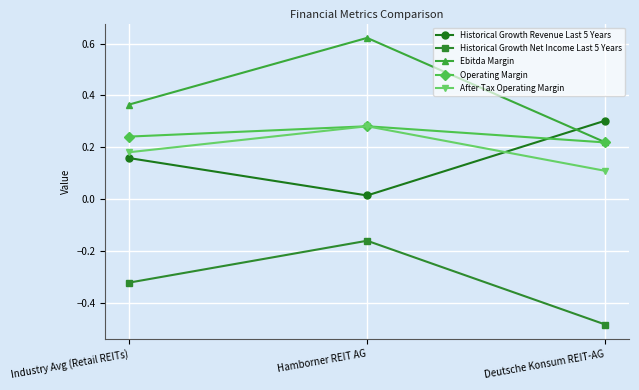

Is it true that After Tax Operating Margin equals 0.3 at Industry Avg (Retail REITs)?

False